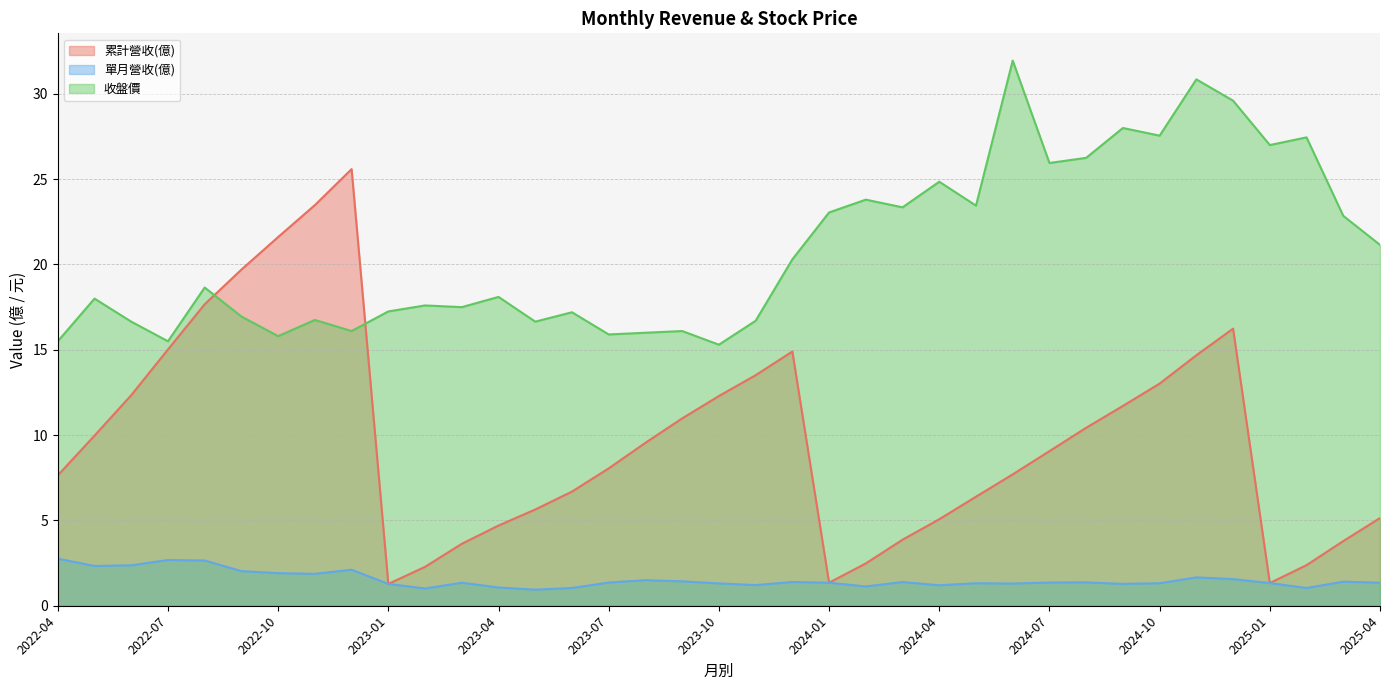

What is the maximum value shown in the chart?

31.9